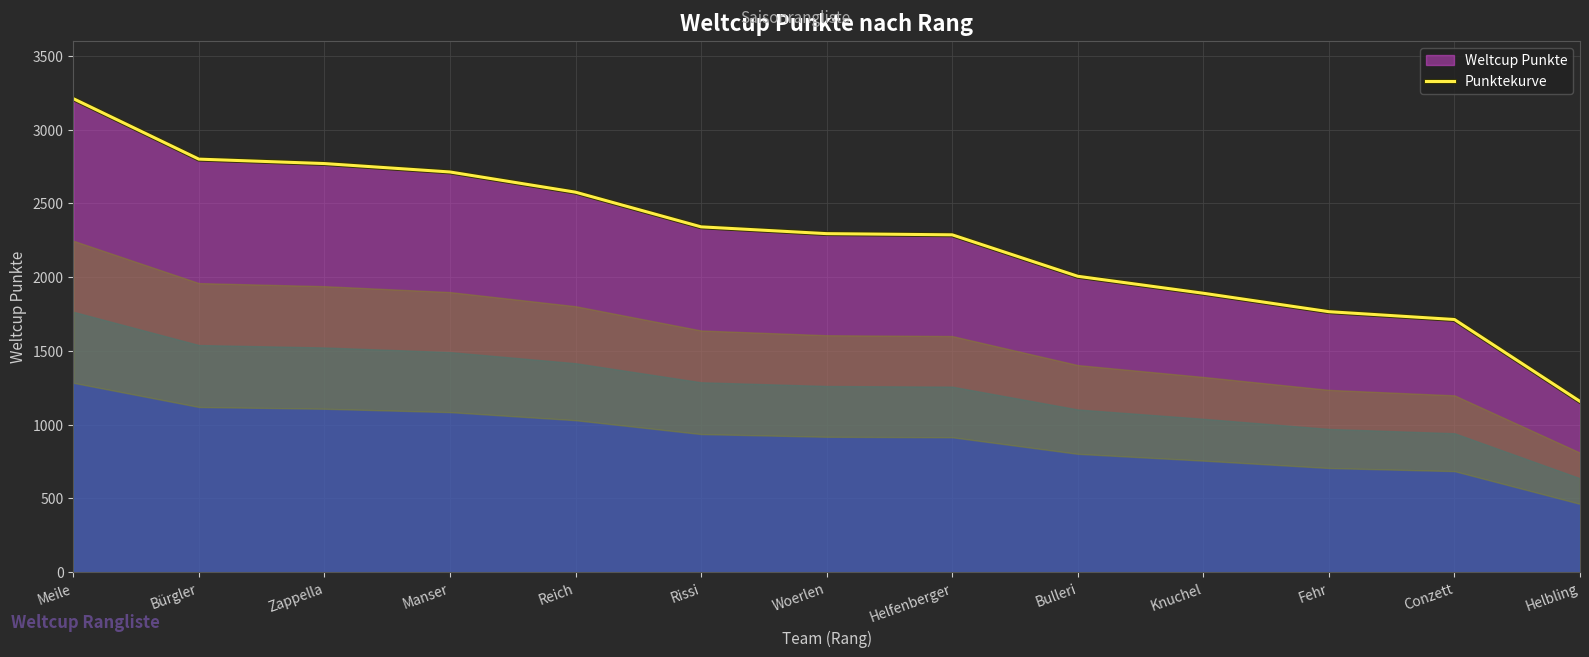

Where is the data nearest to the value 2184?

Helfenberger